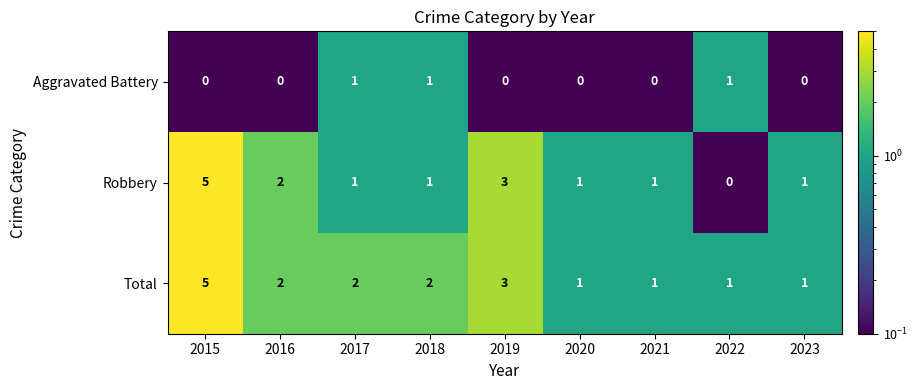

At which label does Total first exceed 2?

2015